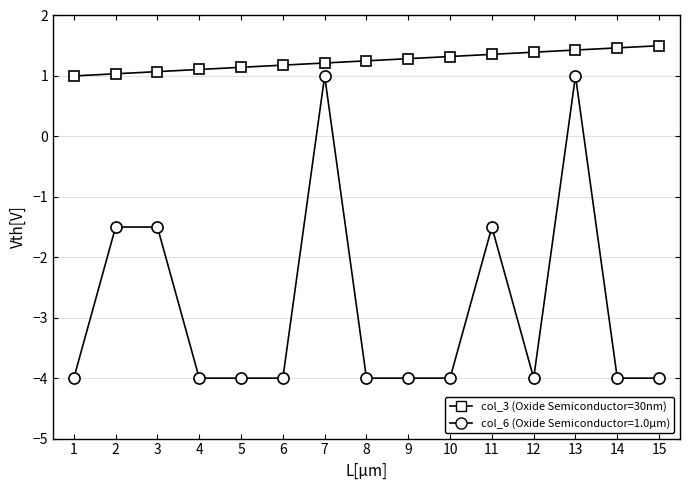

What is the highest value of the col_6 (Oxide Semiconductor=1.0μm) series?

1.0